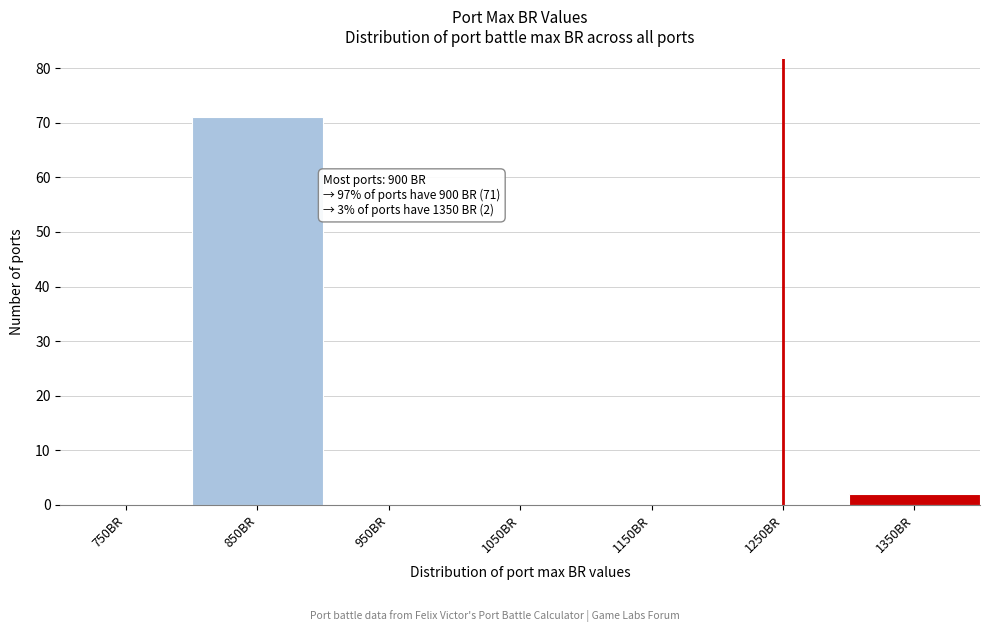

Reading left to right, what are all the values shown in this chart?

750BR=0	850BR=71	950BR=0	1050BR=0	1150BR=0	1250BR=0	1350BR=2